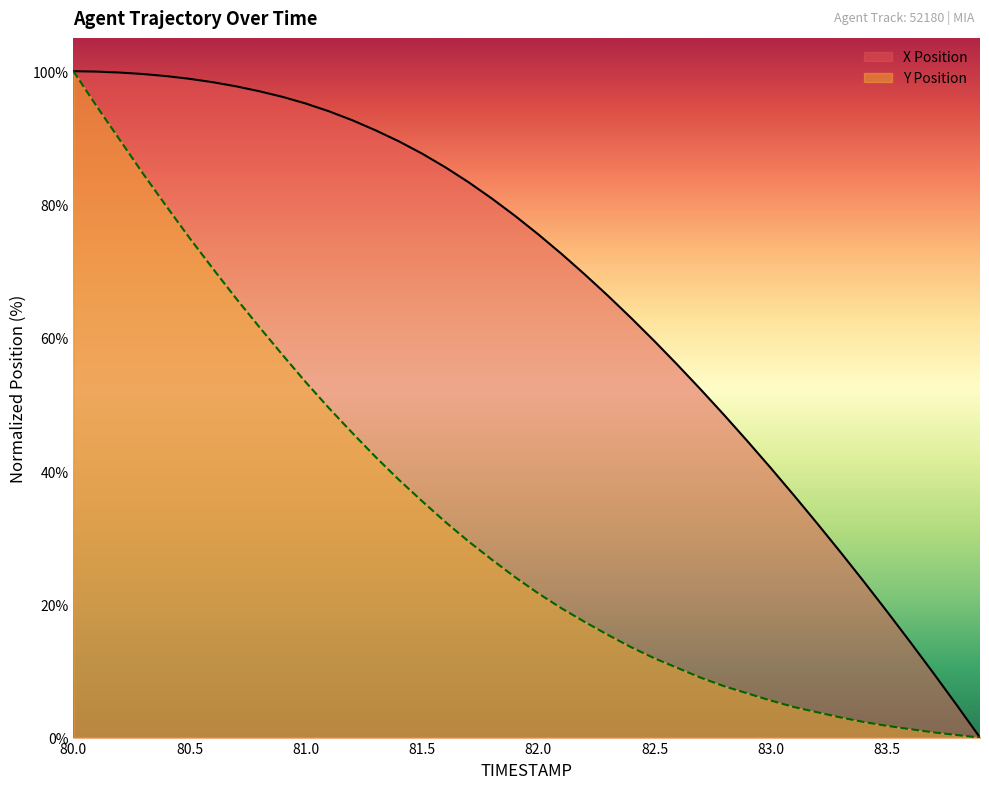

Reading right to left, what are all the values shown in this chart?

X Position: 0.0	4.9	9.7	14.3	18.9	23.4	27.8	32.1	36.3	40.4	44.5	48.4	52.2	55.9	59.5	62.9	66.3	69.5	72.6	75.5	78.3	80.9	83.3	85.6	87.6	89.5	91.1	92.6	94.0	95.1	96.1	97.0	97.7	98.3	98.9	99.3	99.6	99.8	99.9	100.0
Y Position: 0.0	0.4	0.8	1.3	1.8	2.3	3.0	3.8	4.6	5.6	6.6	7.7	9.0	10.4	11.9	13.5	15.4	17.3	19.4	21.6	24.1	26.7	29.4	32.4	35.5	38.7	42.1	45.7	49.4	53.3	57.4	61.6	65.9	70.4	75.0	79.7	84.6	89.7	94.7	100.0